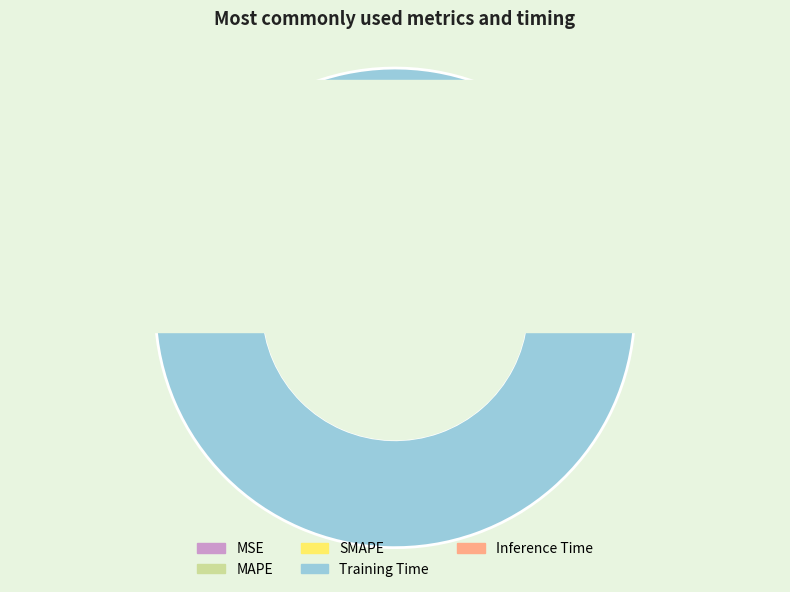

What percentage is the Training Time slice, to the nearest percent?

96%